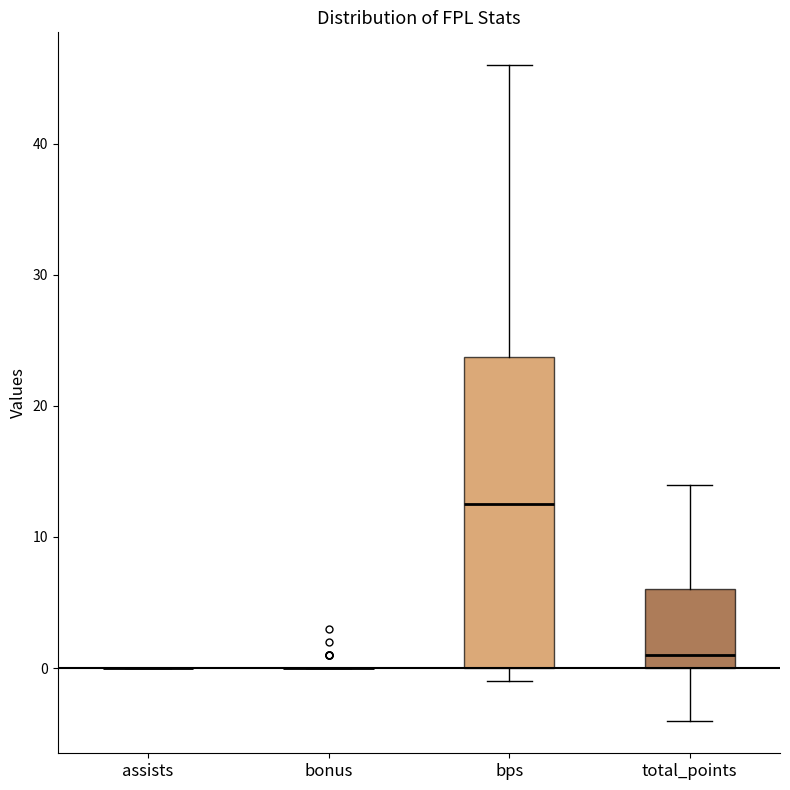

Reading left to right, read every box against the y-axis: the position of its median line, the range the box covers, and the ends of its whiskers. The values are not printed on the chart, so give them approximately, as read against the axis.

assists: box collapsed to a line at 0, whiskers 0 to 0
bonus: box collapsed to a line at 0, whiskers 0 to 0
bps: median 13, box 0 to 24, whiskers -1 to 46
total_points: median 1, box 0 to 6, whiskers -4 to 14